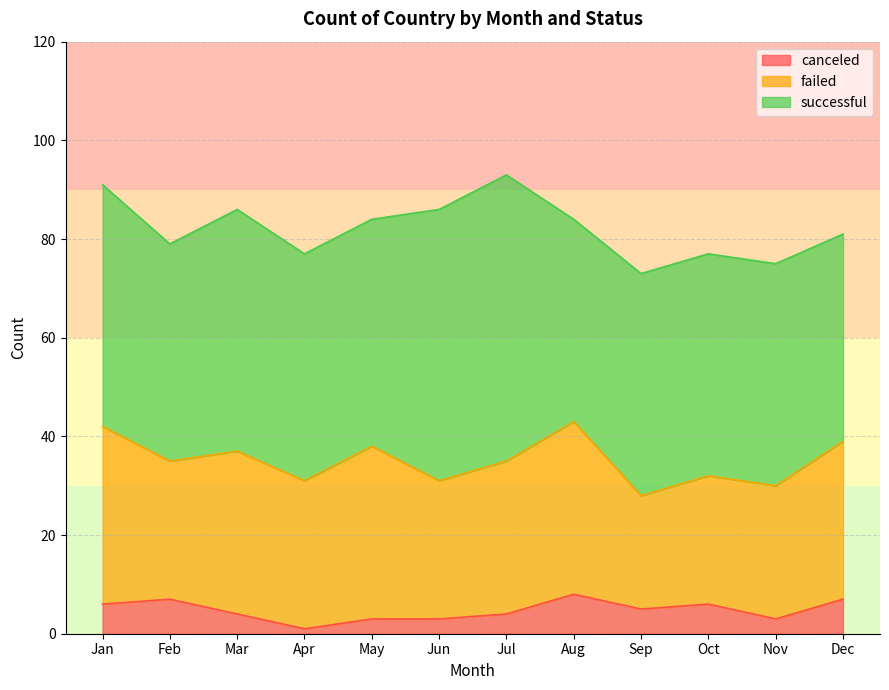

Reading left to right, list all the values displayed in this chart.

canceled: Jan=6	Feb=7	Mar=4	Apr=1	May=3	Jun=3	Jul=4	Aug=8	Sep=5	Oct=6	Nov=3	Dec=7
failed: Jan=36	Feb=28	Mar=33	Apr=30	May=35	Jun=28	Jul=31	Aug=35	Sep=23	Oct=26	Nov=27	Dec=32
successful: Jan=49	Feb=44	Mar=49	Apr=46	May=46	Jun=55	Jul=58	Aug=41	Sep=45	Oct=45	Nov=45	Dec=42